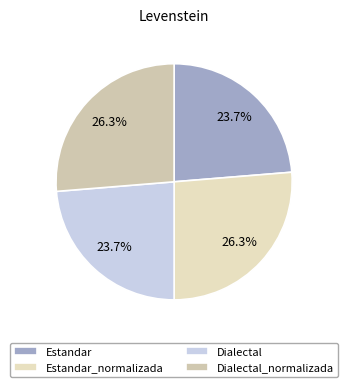

Does any single category account for the majority?

No